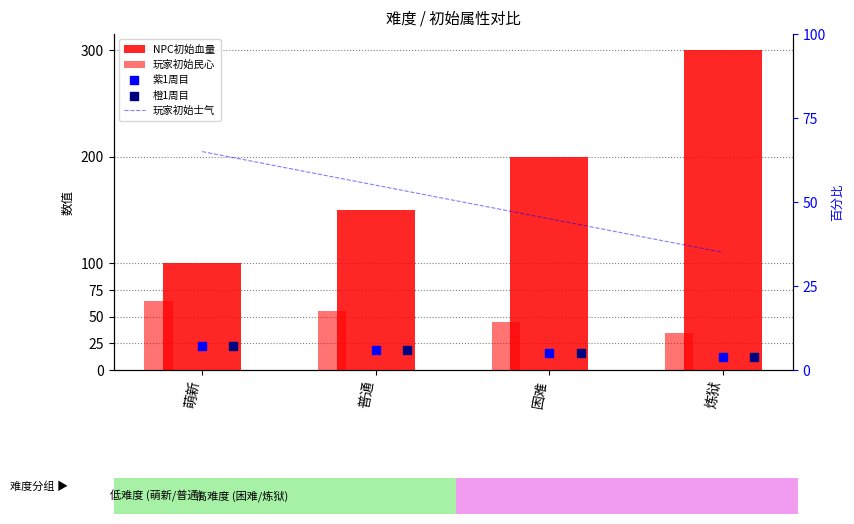

Which series reaches the minimum Y coordinate?

紫1周目